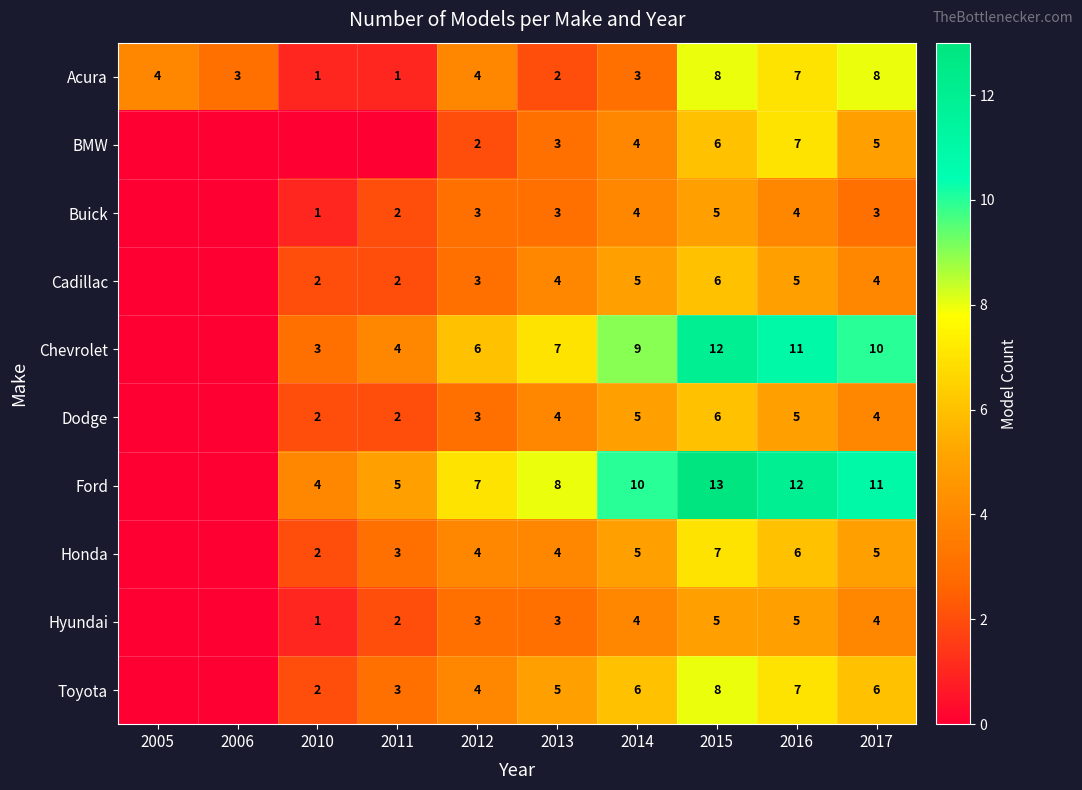

How many categories are shown in the chart?

10